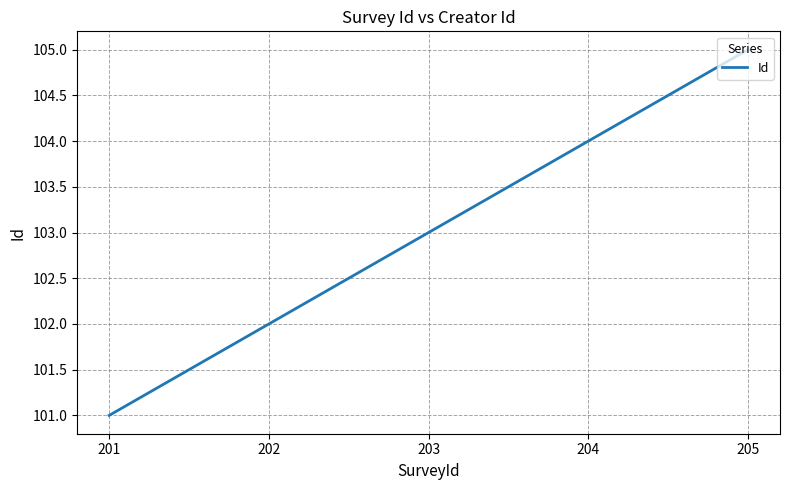

What value does the data have at 203?

103